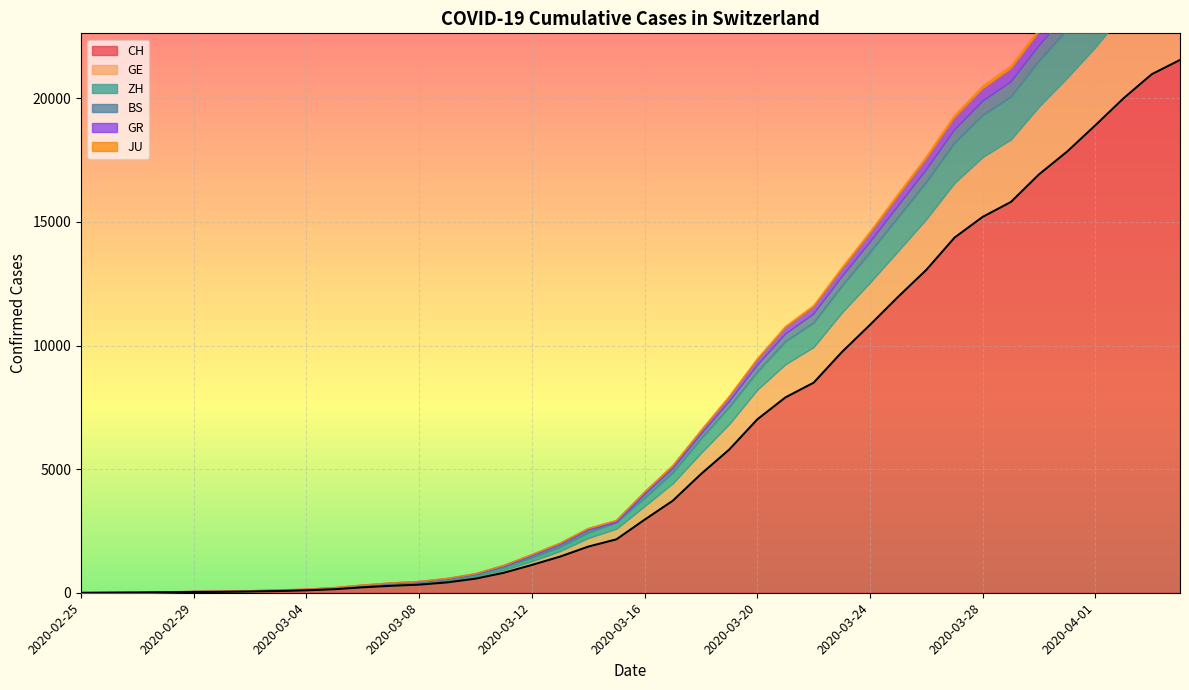

What is the difference between the CH values at 2020-02-26 and 2020-04-03?

20974